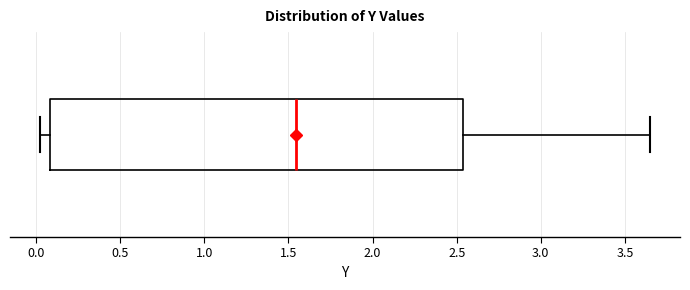

Transcribe this box plot: give where the median line is, the range the box spans, and where the two whiskers end, as read against the x-axis. The values are not printed on the chart, so give them approximately, as read against the axis.

median 1.55, box 0.10 to 2.55, whiskers 0.05 to 3.65